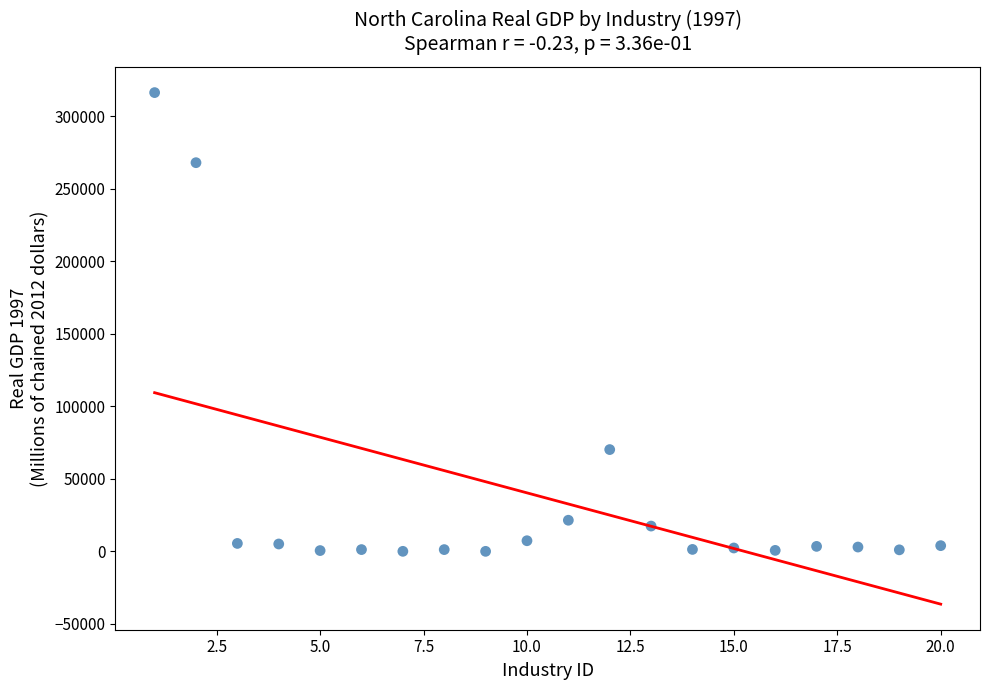

What is the range of Y values (max minus min)?

316355.9